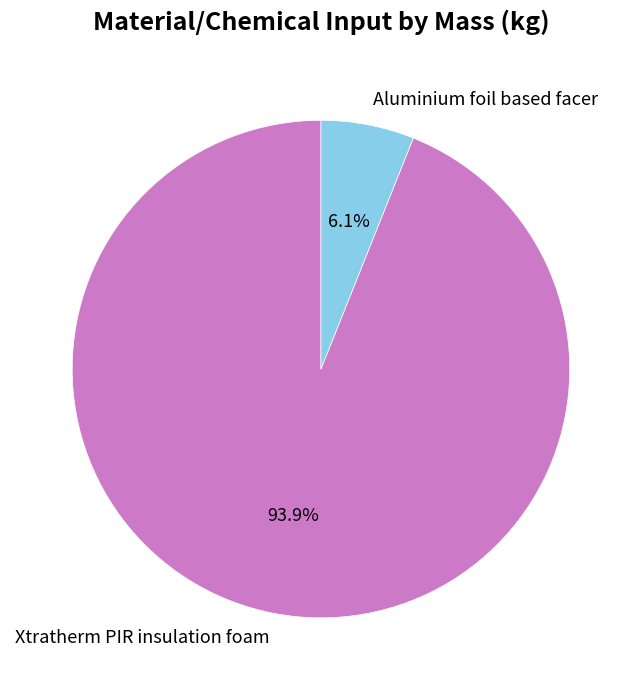

Rank the categories by value from lowest to highest.

Aluminium foil based facer, Xtratherm PIR insulation foam